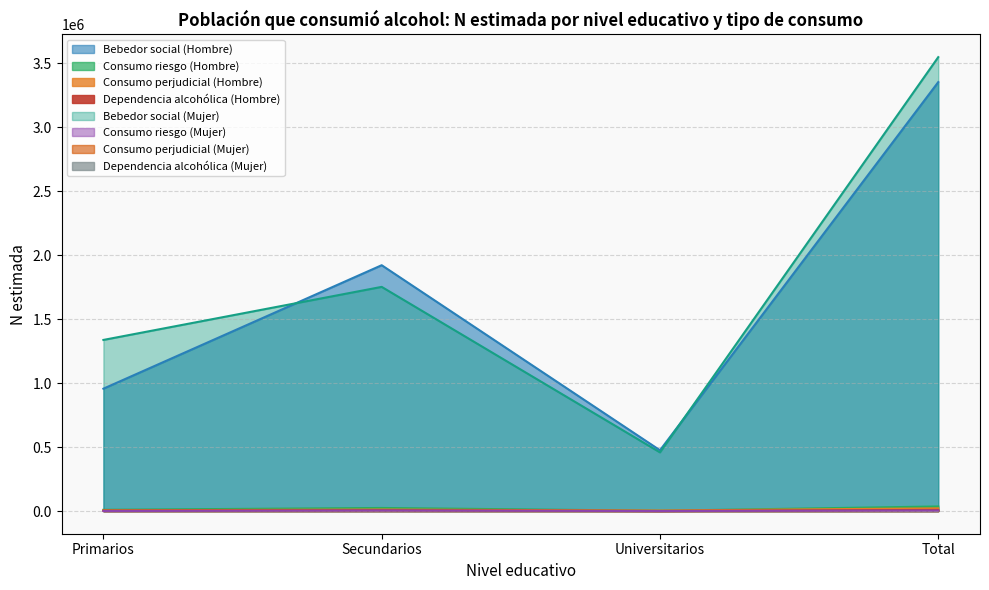

What is the value of the Total (N estimada) point at the 3rd from the left?

9627